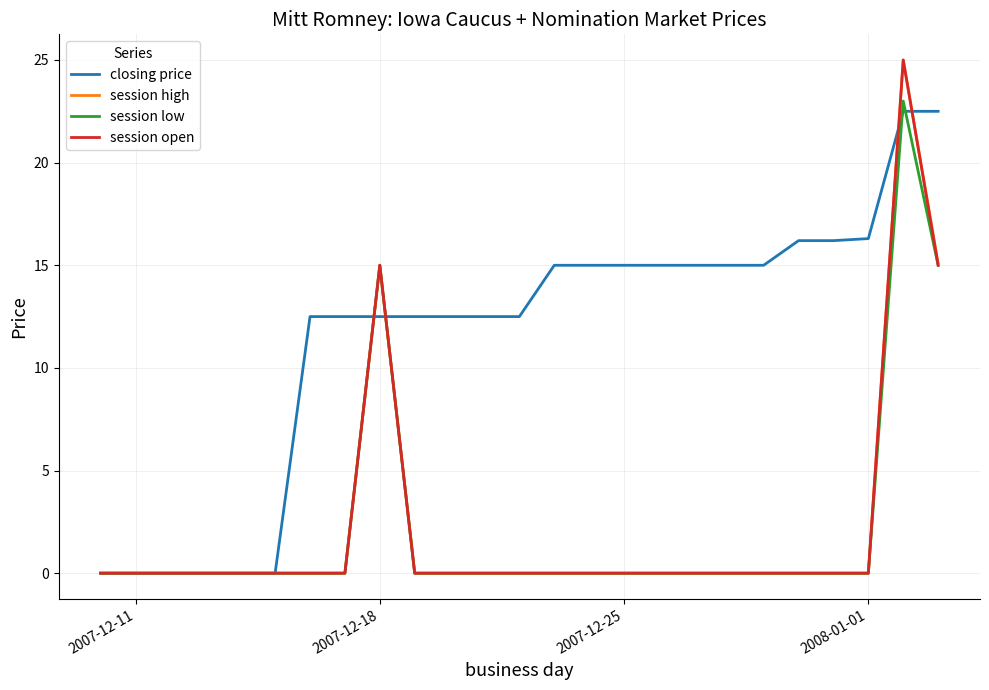

What are all the series names shown in the legend?

closing price, session high, session low, session open